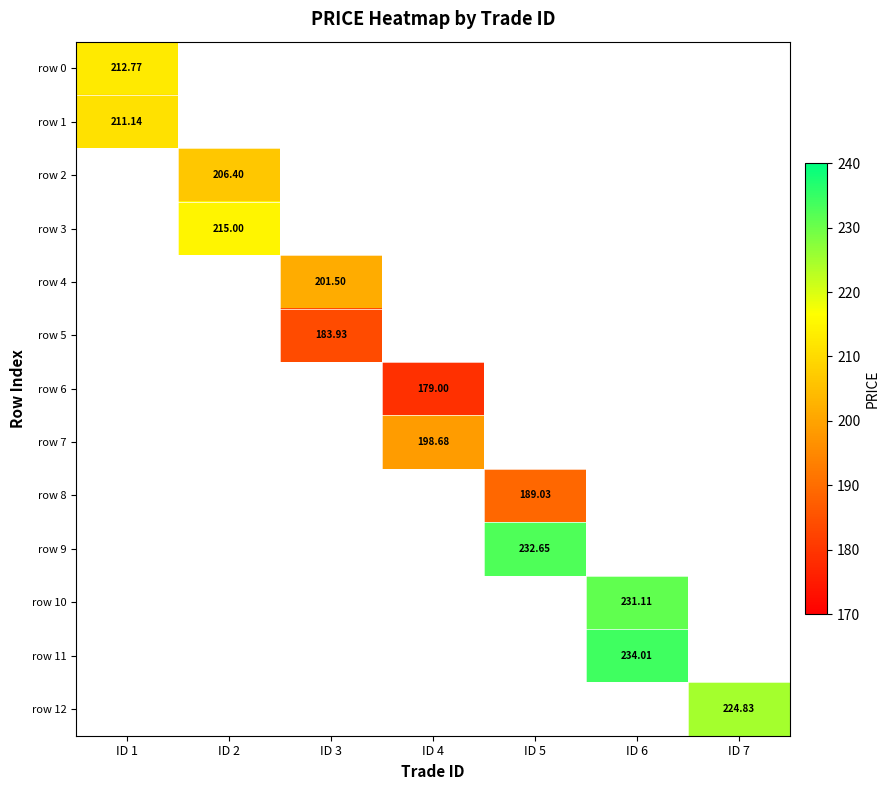

How many distinct data groups are displayed?

13